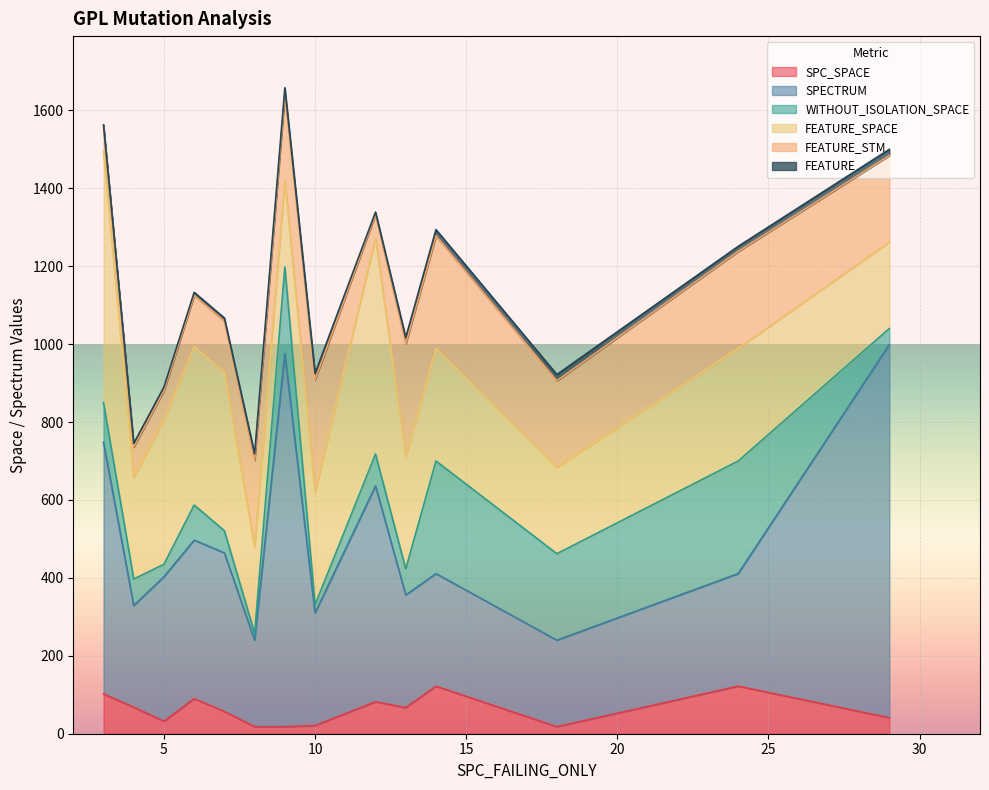

What is the sum of all WITHOUT_ISOLATION_SPACE values?

1600